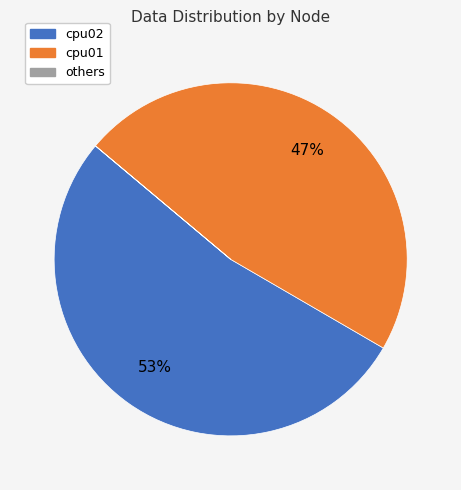

To the nearest percent, what is the difference between the largest and smallest slice percentages?

53%